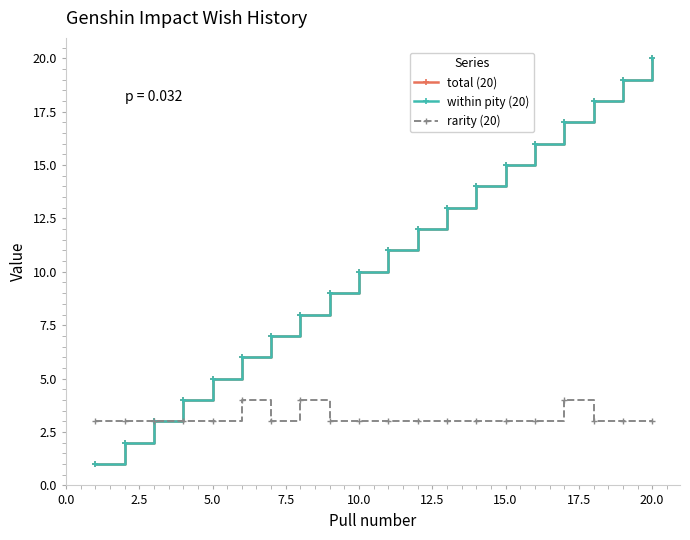

Reading right to left, extract all data points from this chart.

total (20): 20	19	18	17	16	15	14	13	12	11	10	9	8	7	6	5	4	3	2	1
within pity (20): 20	19	18	17	16	15	14	13	12	11	10	9	8	7	6	5	4	3	2	1
rarity (20): 3	3	3	4	3	3	3	3	3	3	3	3	4	3	4	3	3	3	3	3